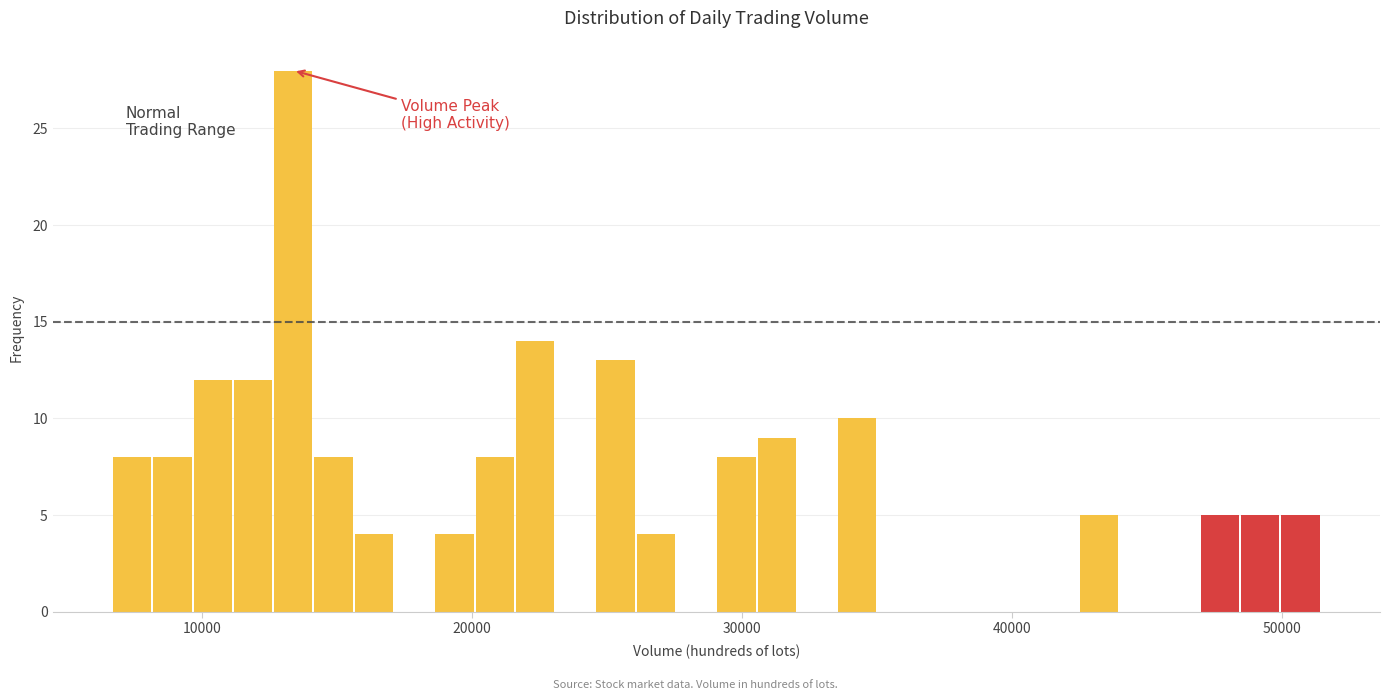

Around what value on the x-axis is the tallest bar? Give the approximate position of its centre, as read against the axis.

13000